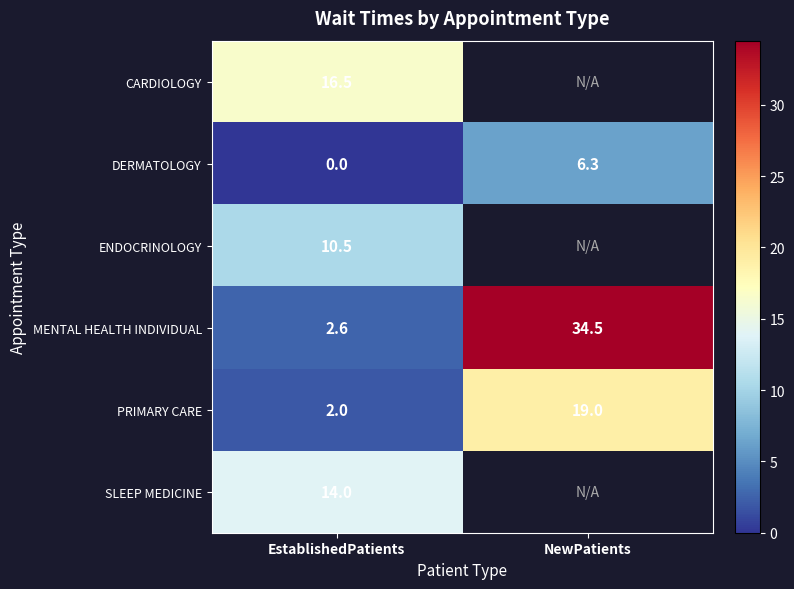

At EstablishedPatients, list the series in order from largest to smallest.

CARDIOLOGY, SLEEP MEDICINE, ENDOCRINOLOGY, MENTAL HEALTH INDIVIDUAL, PRIMARY CARE, DERMATOLOGY